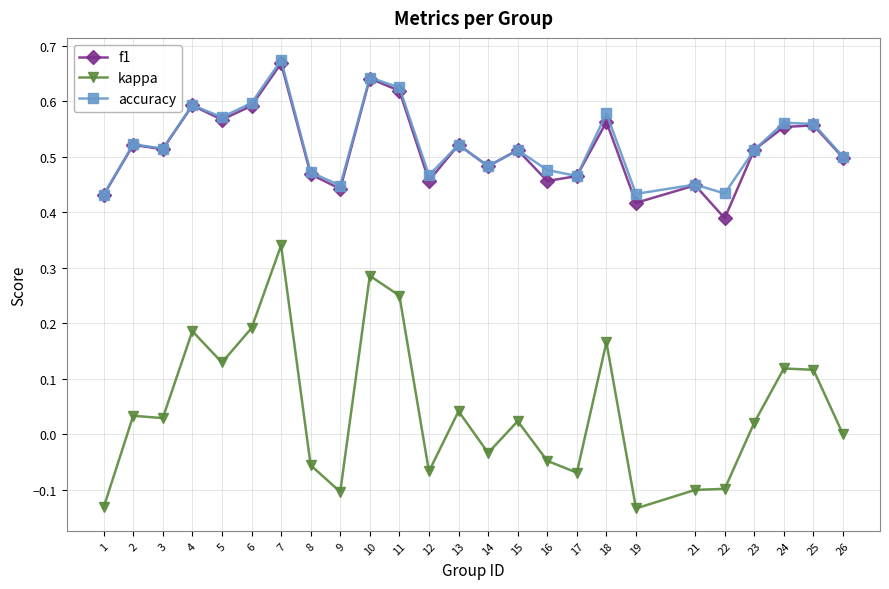

Between 1 and 25, which series saw the biggest shift?

kappa